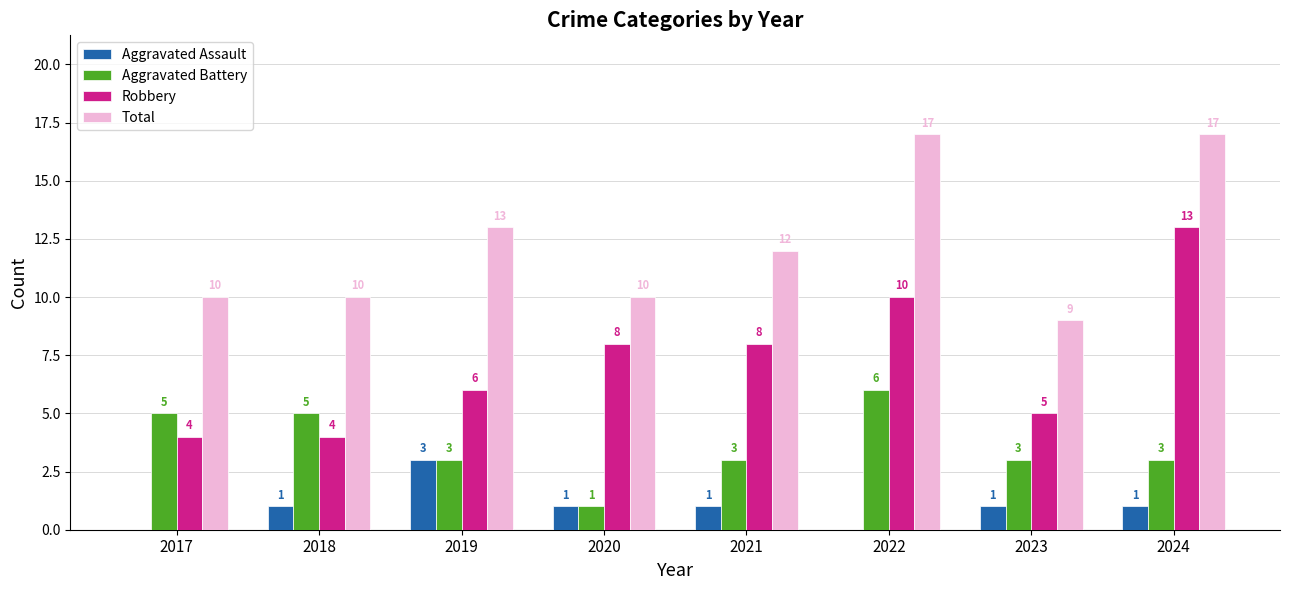

What is the sum of all Total values?

98